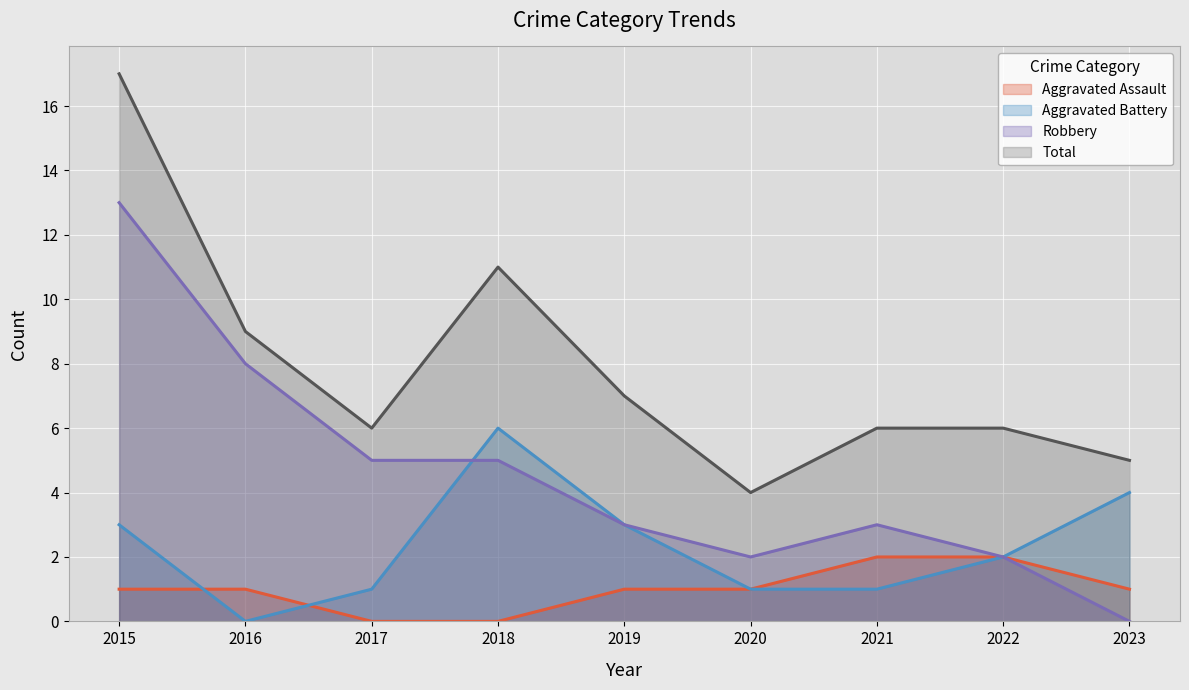

True or false: Robbery has more than 2 points higher than both neighbors.

False